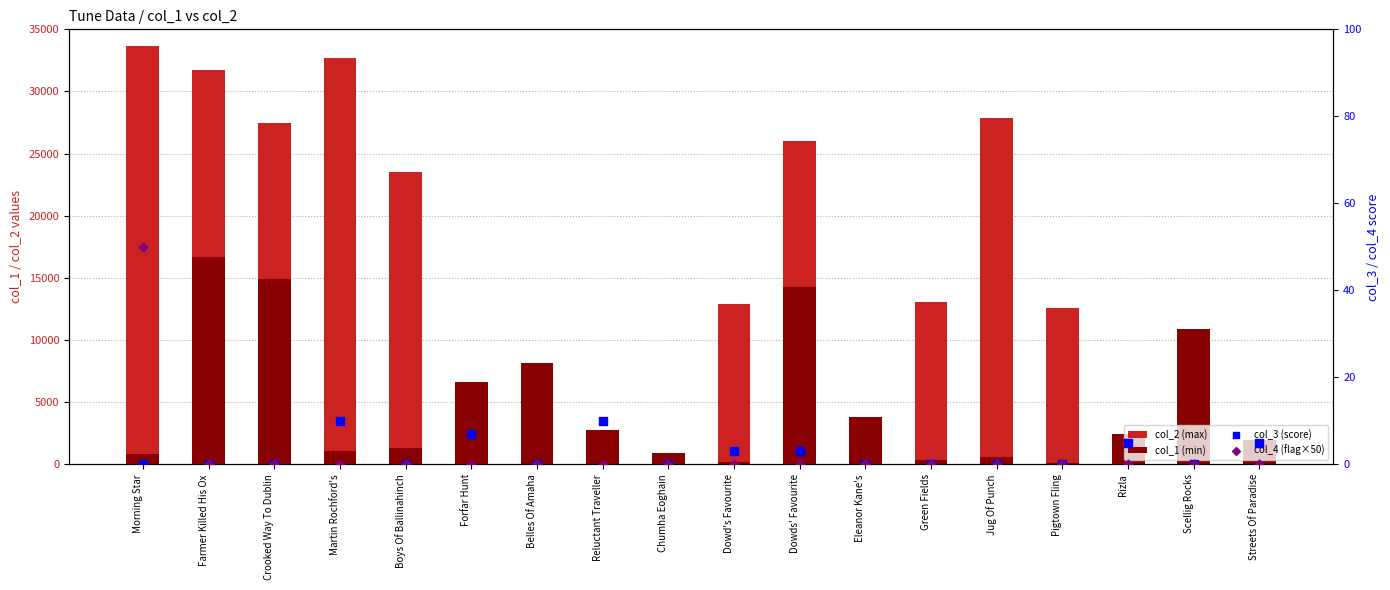

At how many categories does at least one series exceed 29950?

3